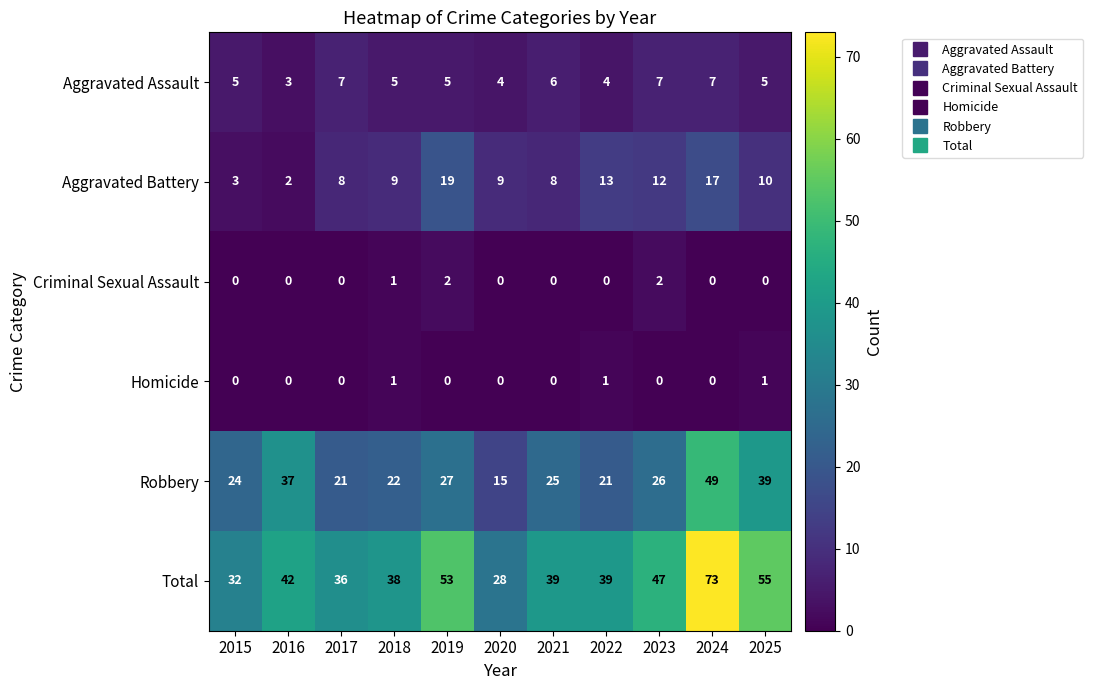

What is the sum of the Aggravated Assault values at 2017 and 2021?

13